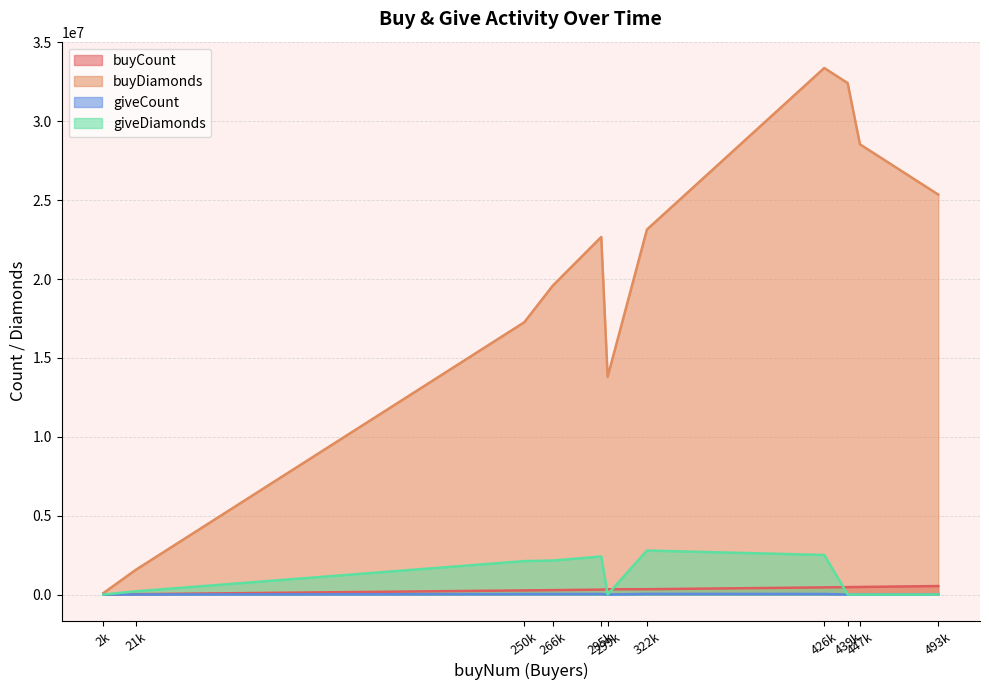

What are all the series names shown in the legend?

buyCount, buyDiamonds, giveCount, giveDiamonds